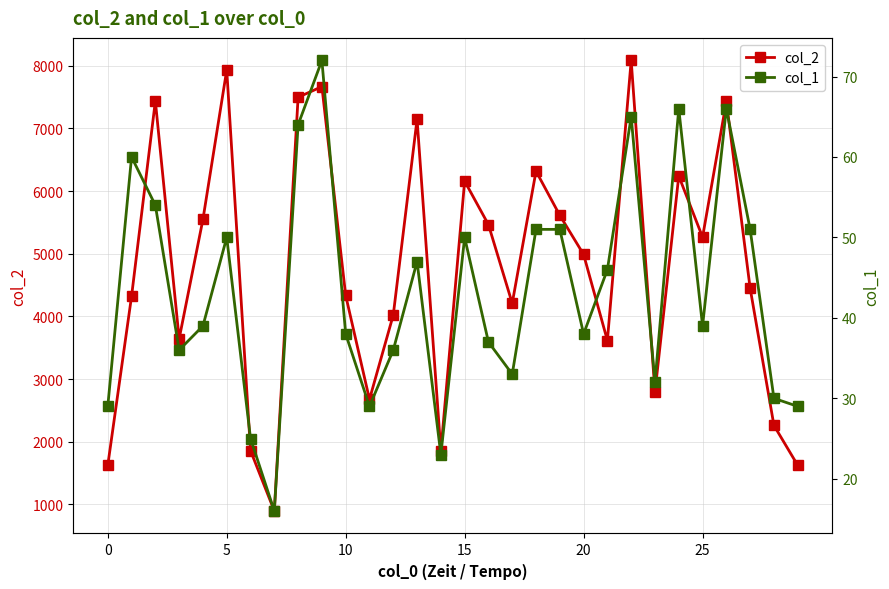

What is the difference between the highest and lowest values at 21?

3569